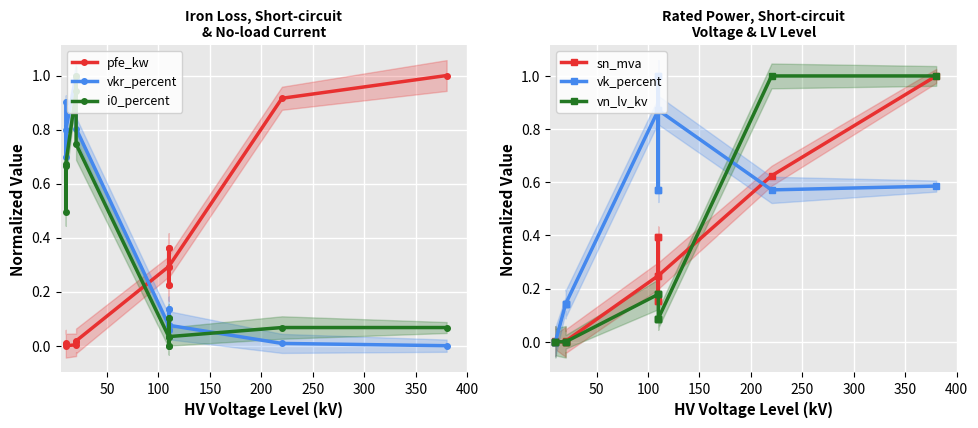

Which series has the largest range (max minus min)?

sn_mva